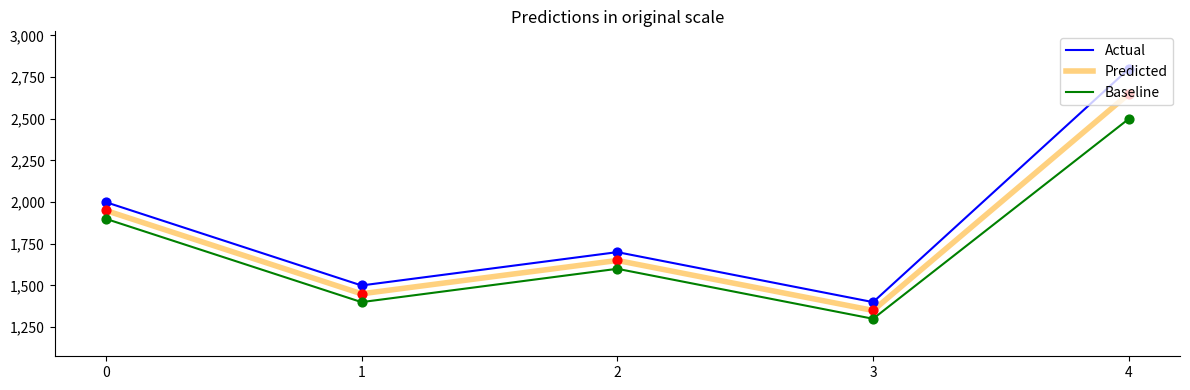

Which series has the widest spread of values?

Actual